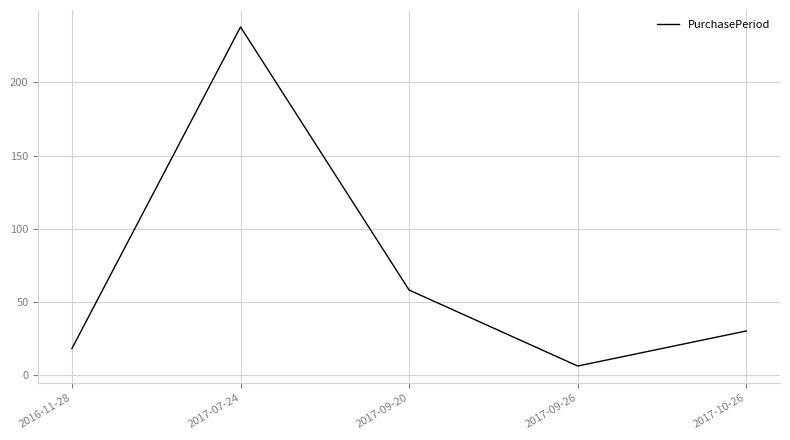

What is the difference between the second highest and minimum values?

52